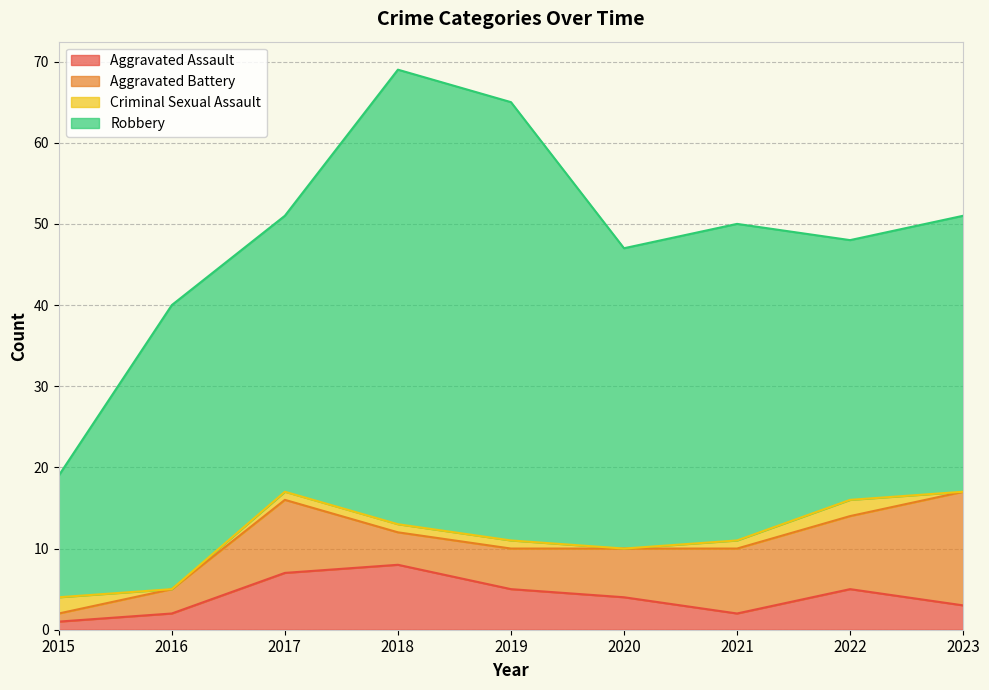

What is the sum of the Aggravated Assault values at 2017 and 2023?

10